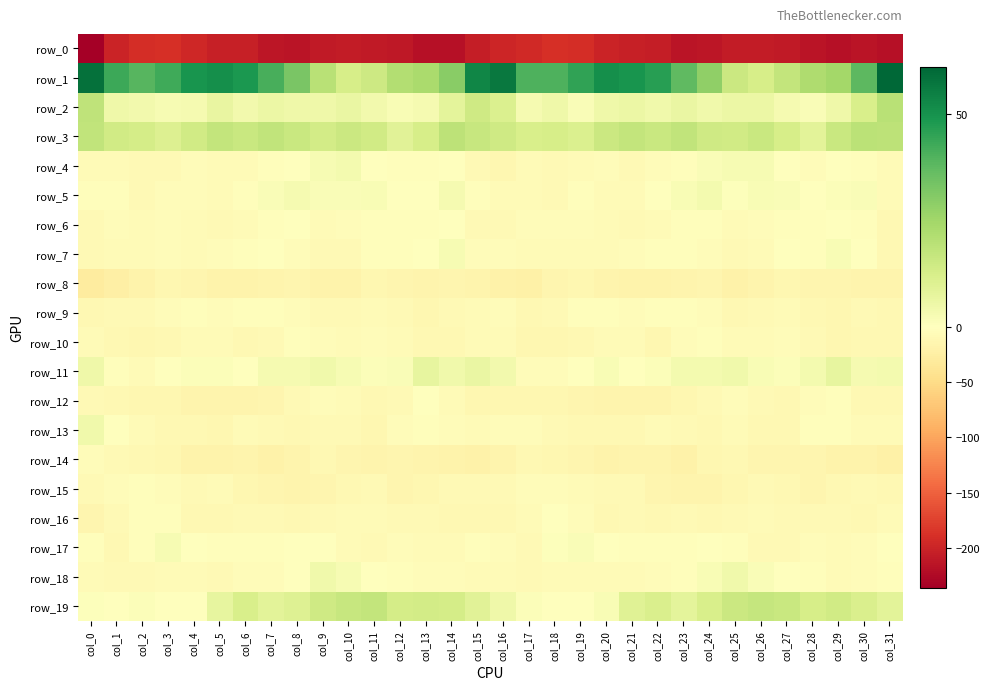

What is the sum of all row_8 values?

-512.5